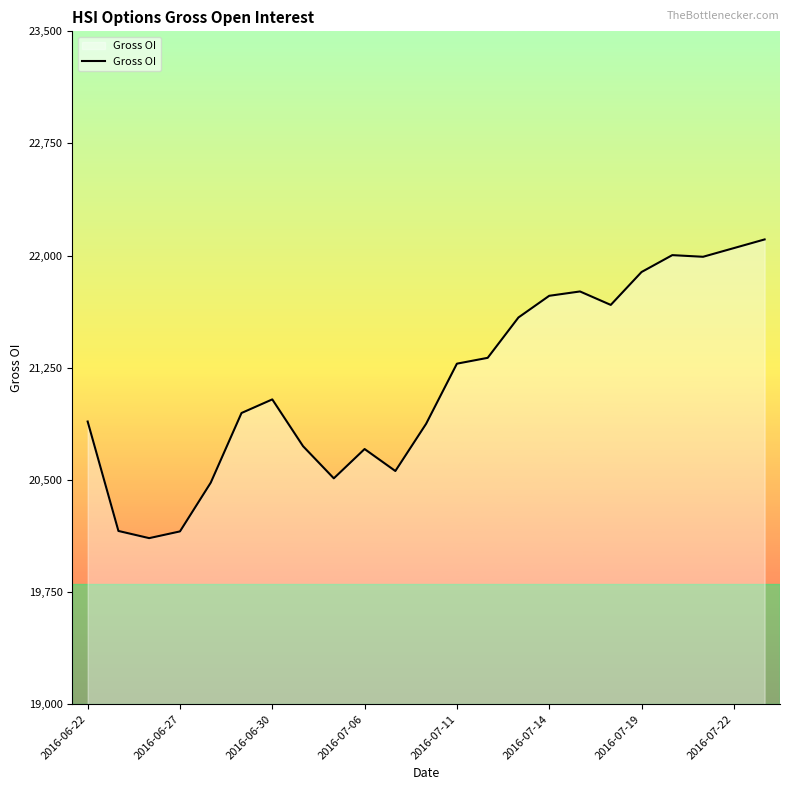

What is the difference between the maximum and minimum values?

1998